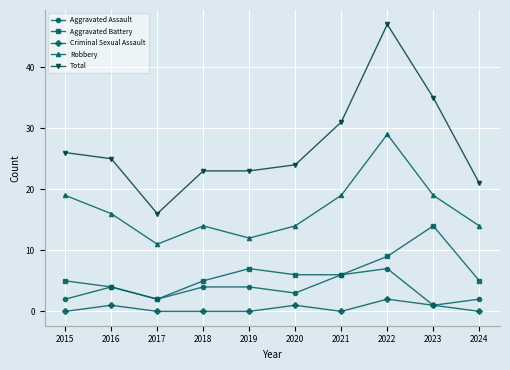

What is the sum of all Criminal Sexual Assault values?

5